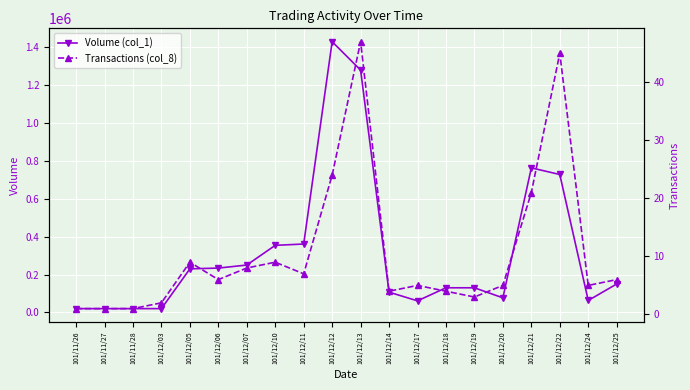

What are all the series names shown in the legend?

Volume (col_1), Transactions (col_8)